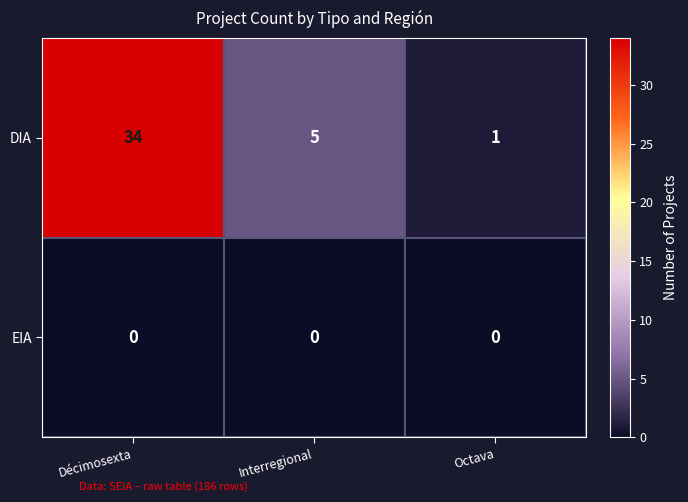

What is the spread (max minus min) of values at Octava?

1